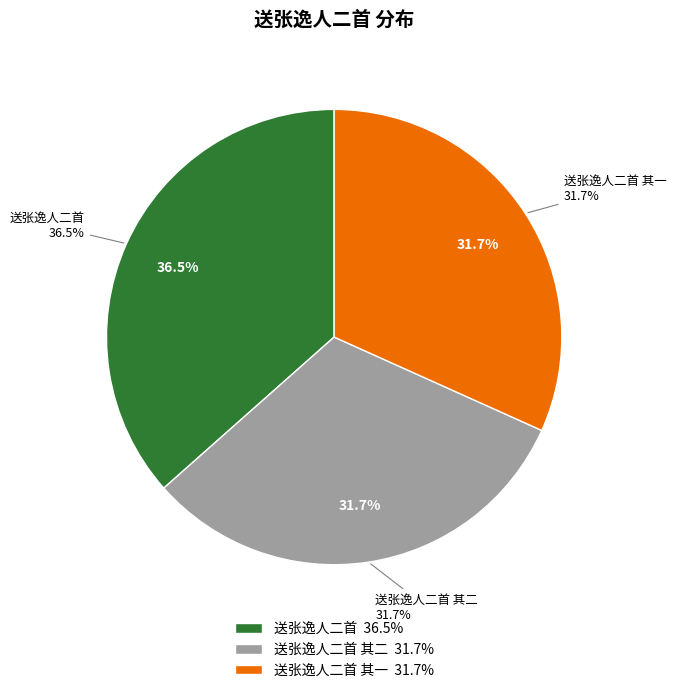

Which category has the smallest portion of the pie?

送张逸人二首 其二